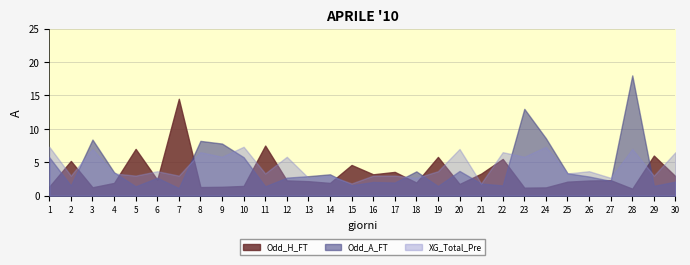

What are all the series names shown in the legend?

Odd_H_FT, Odd_A_FT, XG_Total_Pre